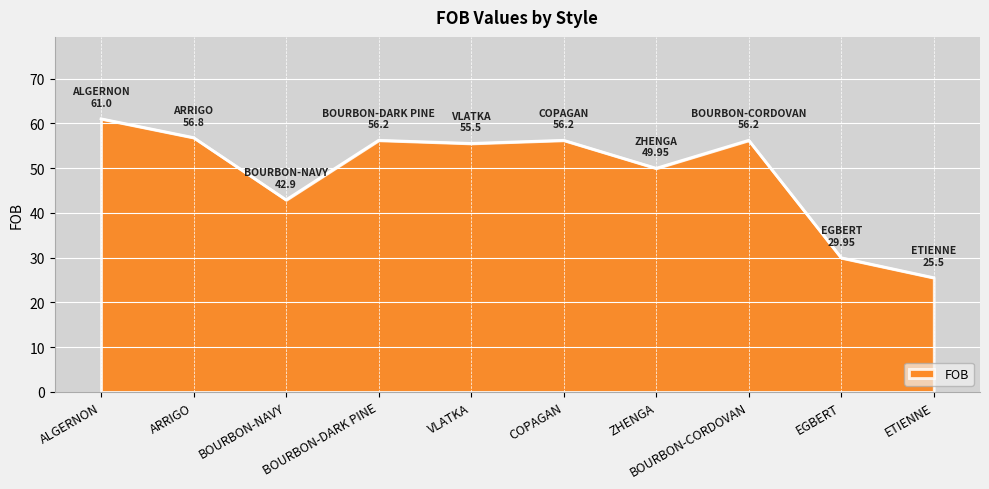

What is the change in value from BOURBON-DARK PINE to ETIENNE?

-30.7